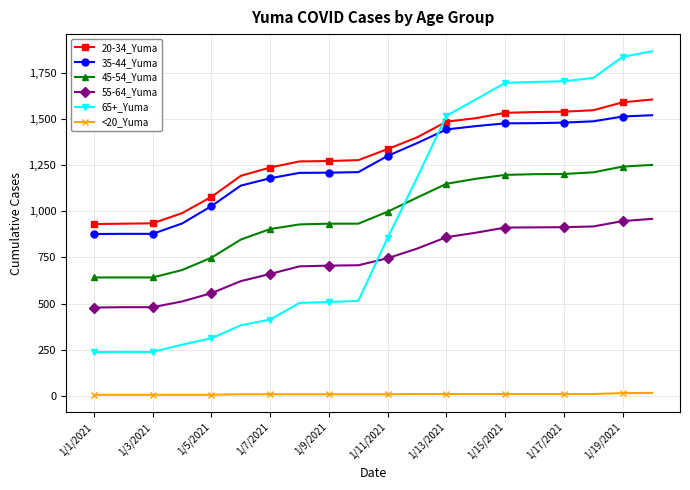

What is the average value of the 65+_Yuma series?

966